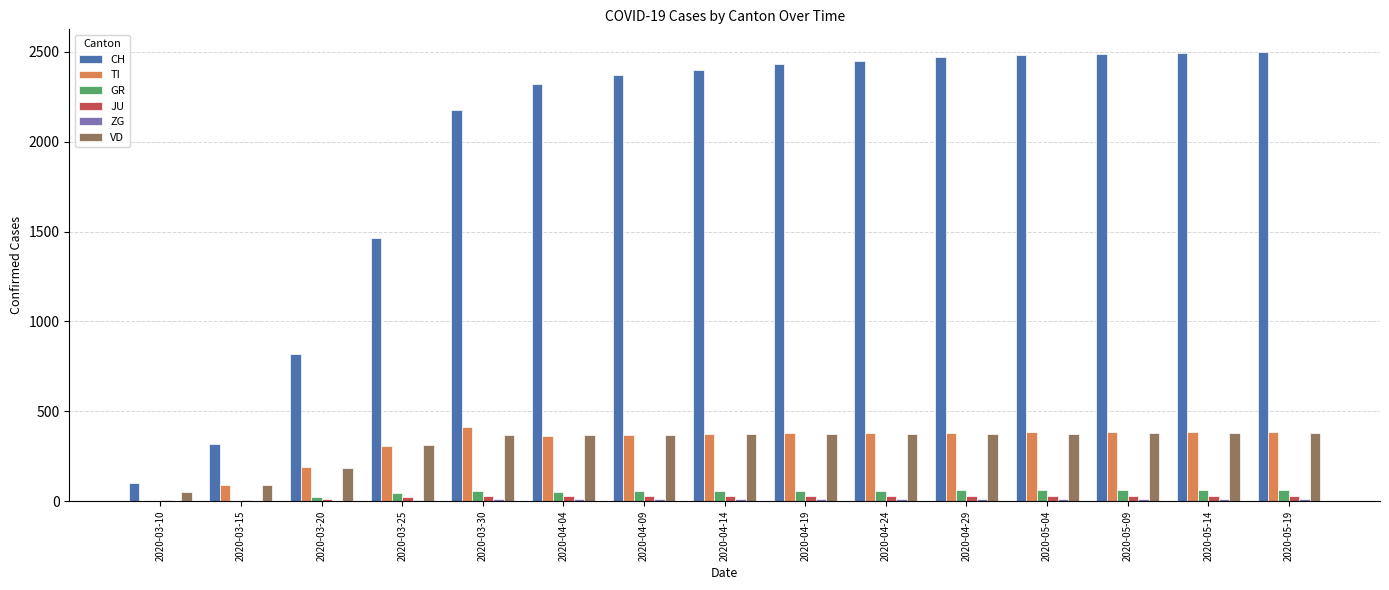

What is the greatest value displayed?

2500